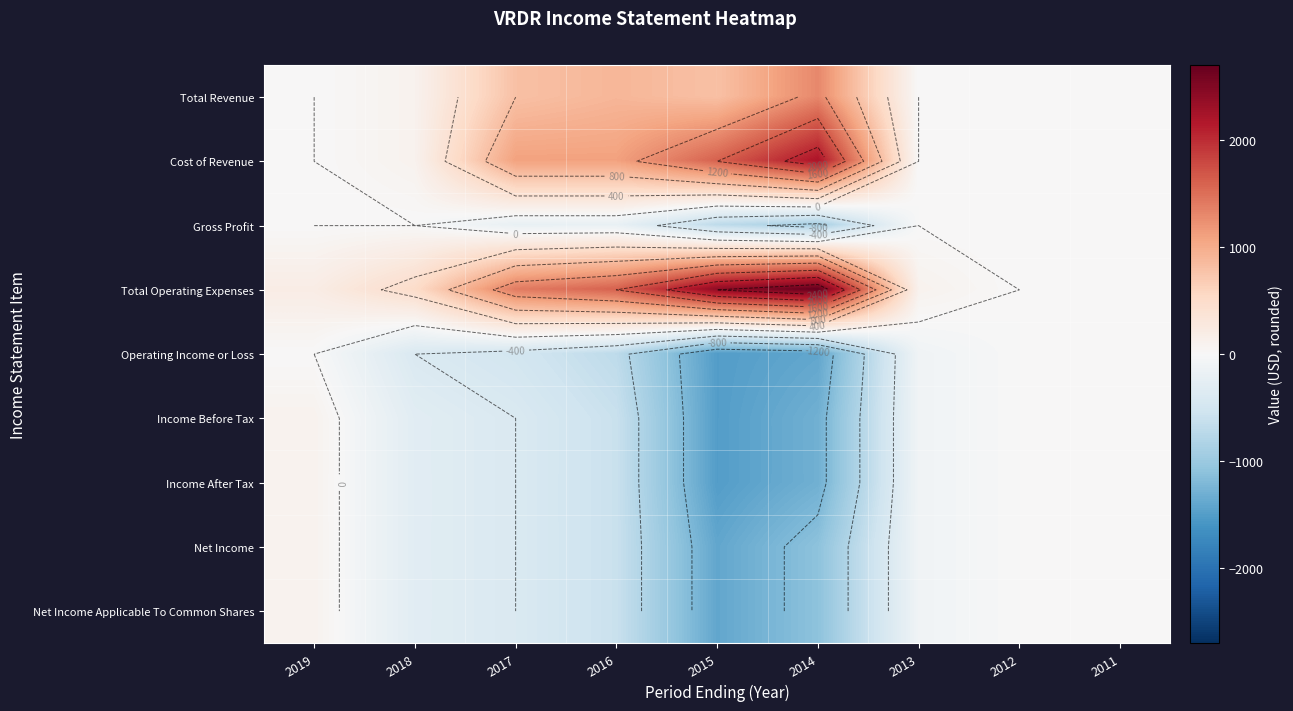

The Gross Profit series shows 0 at 2018. True or false?

True